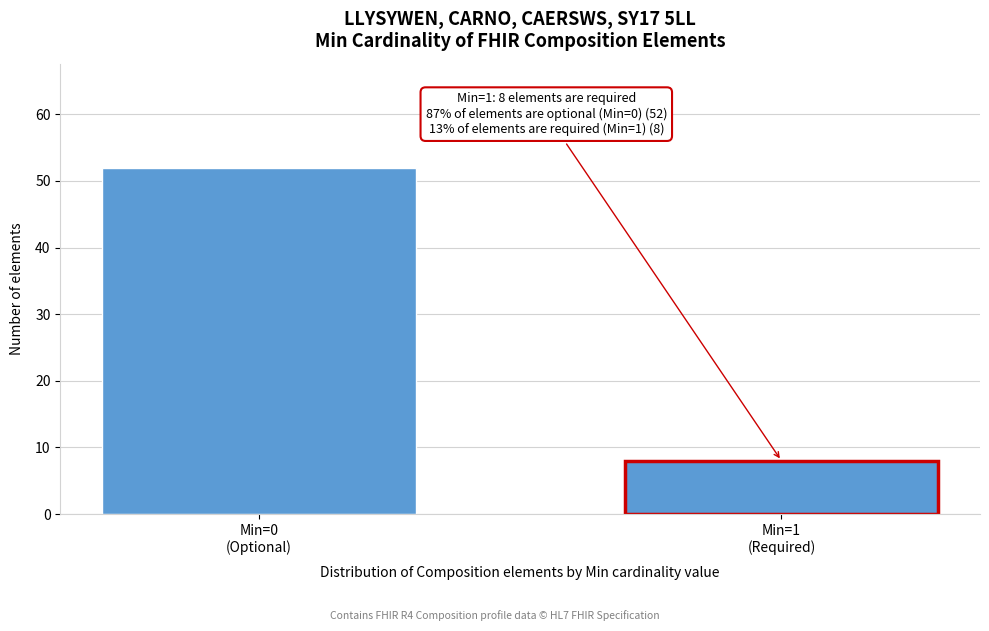

Reading right to left, what are all the values shown in this chart?

8	52